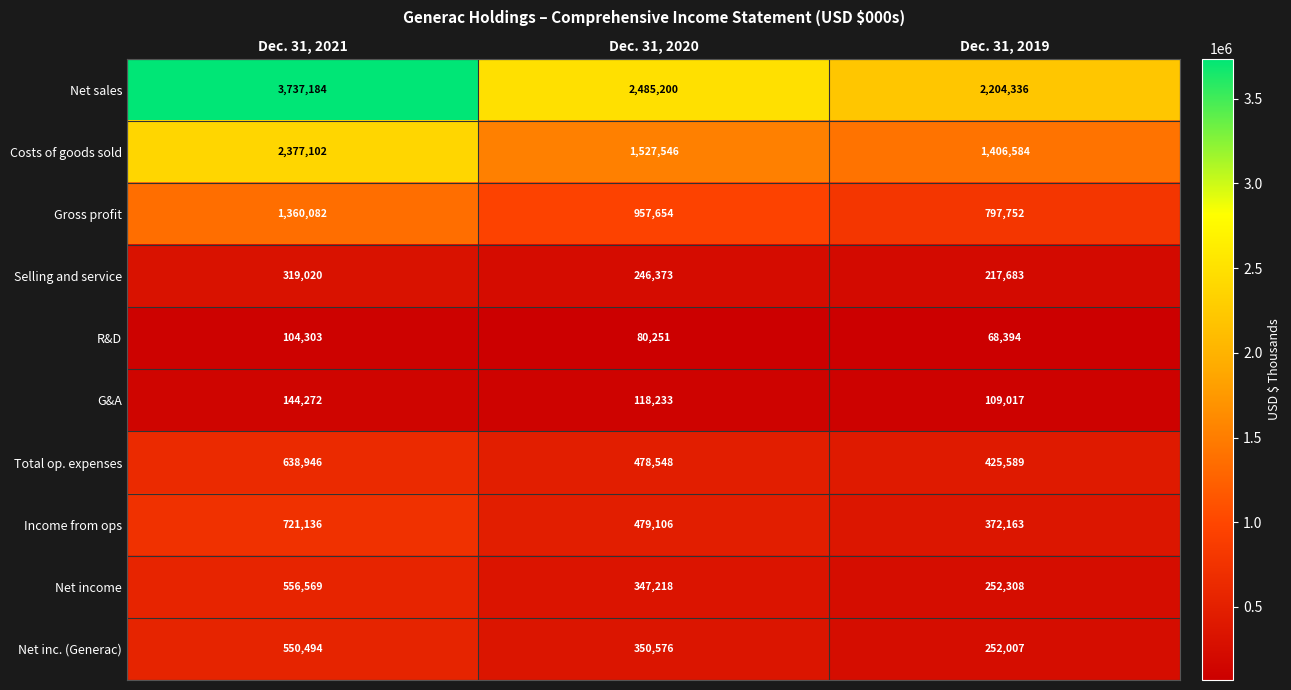

True or false: Net income has a value of 252308 at Dec. 31, 2019.

True